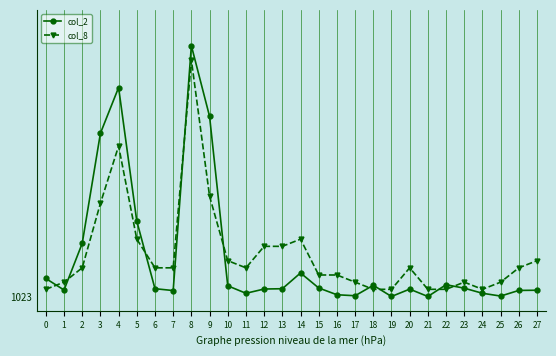

Which series has the largest total across all categories?

col_8